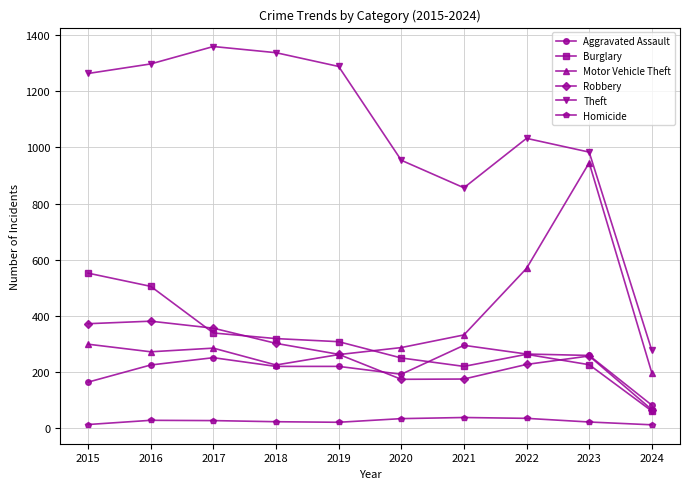

Rank the series by their maximum value, from lowest to highest.

Homicide, Aggravated Assault, Robbery, Burglary, Motor Vehicle Theft, Theft